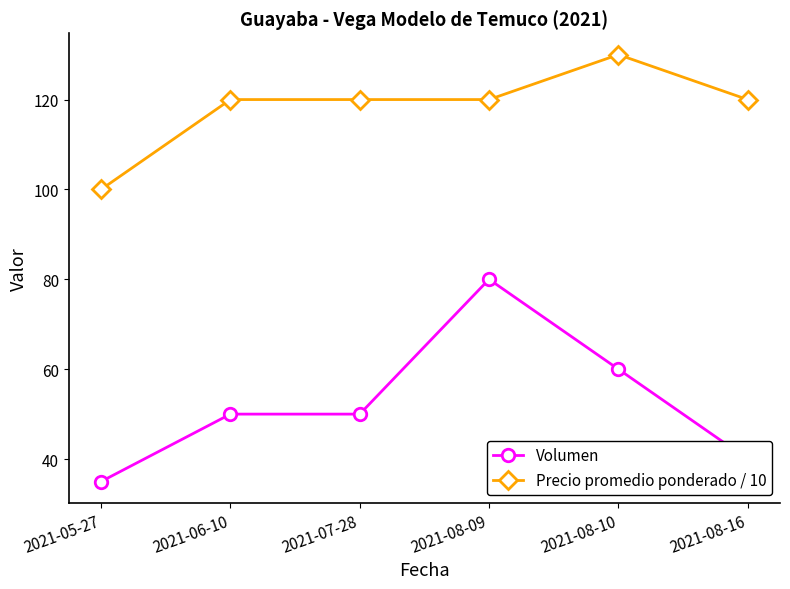

True or false: Precio promedio ponderado / 10 has more than 2 points higher than both neighbors.

False